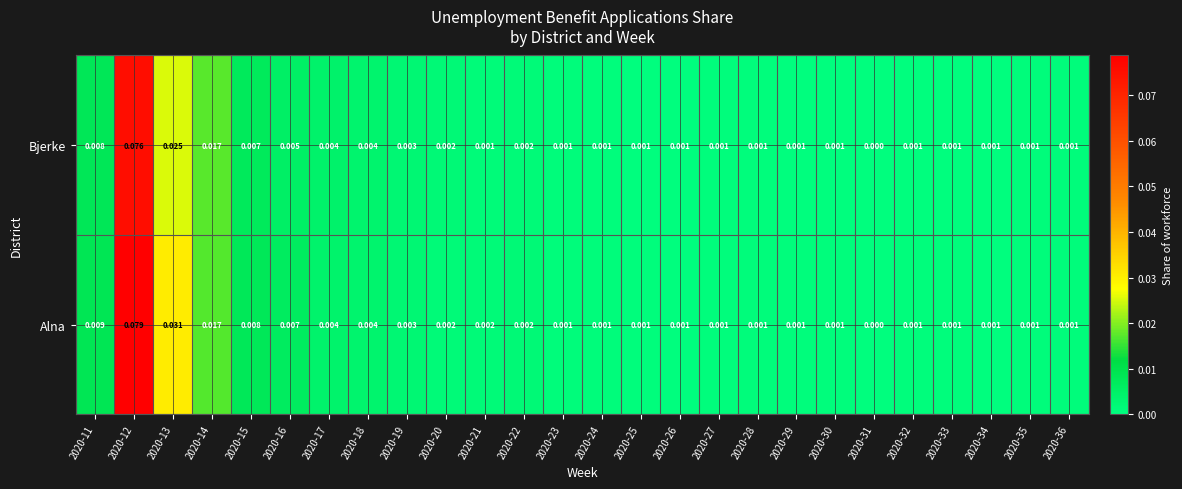

How many series are shown in this chart?

2